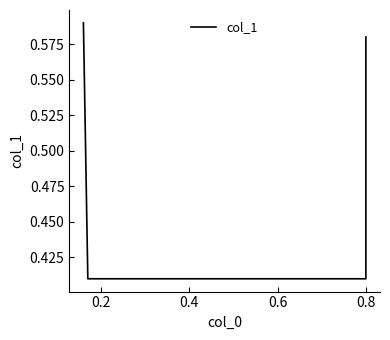

Where is the data nearest to the value 0?

0.2